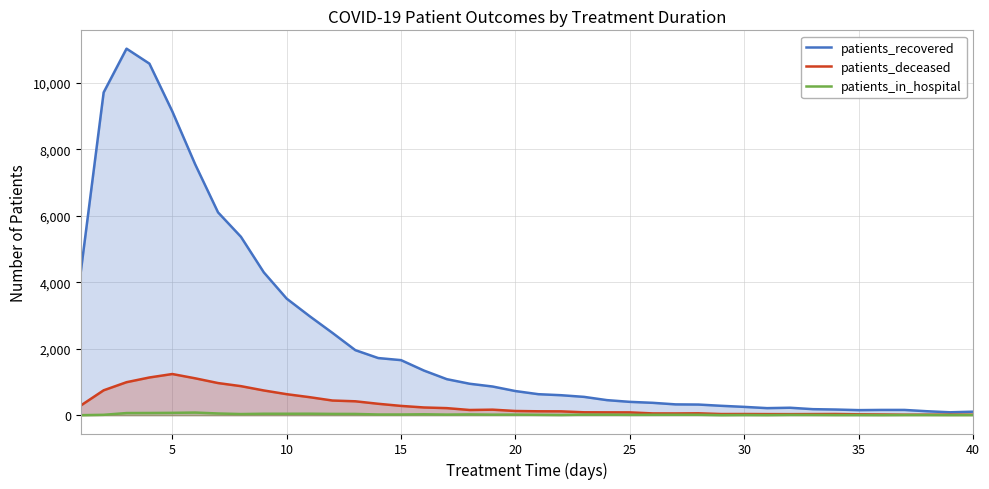

Which series has the largest total across all categories?

patients_recovered